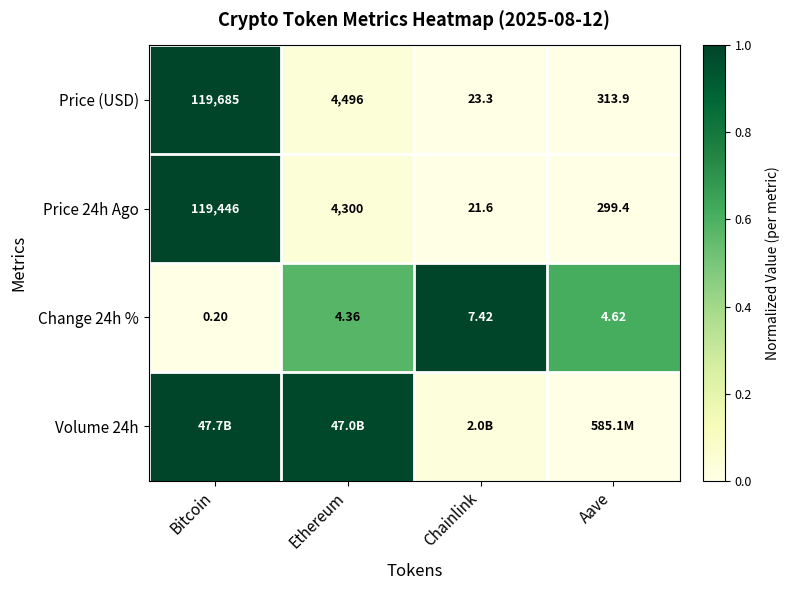

At which label does Price (USD) first exceed 4496?

Bitcoin